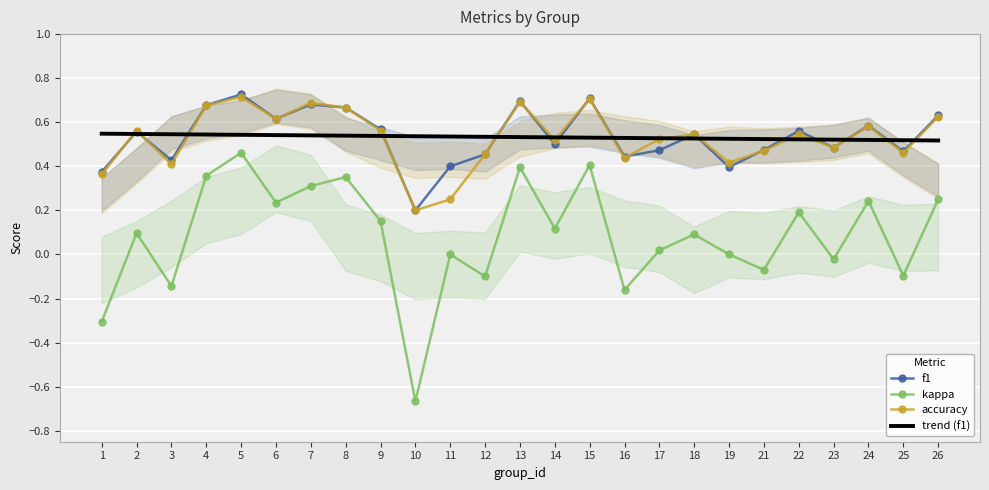

Is the value of trend (f1) at 5 greater than the value of accuracy at 5?

No